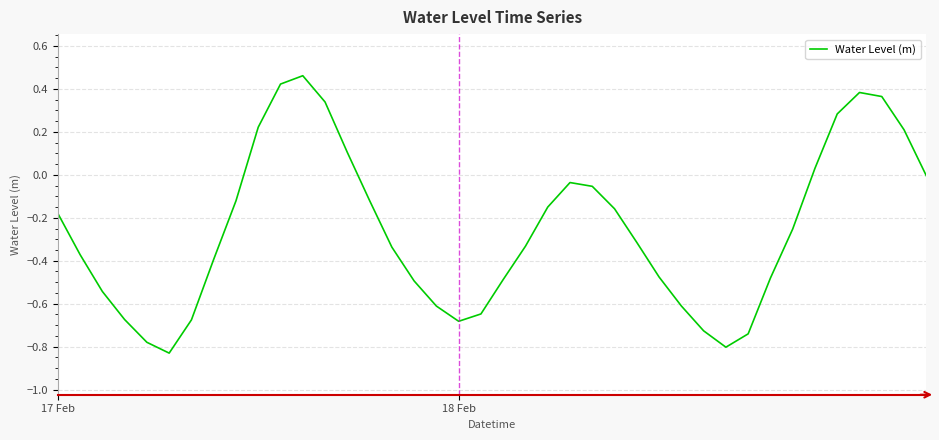

What is the difference between the maximum and minimum values?

1.3